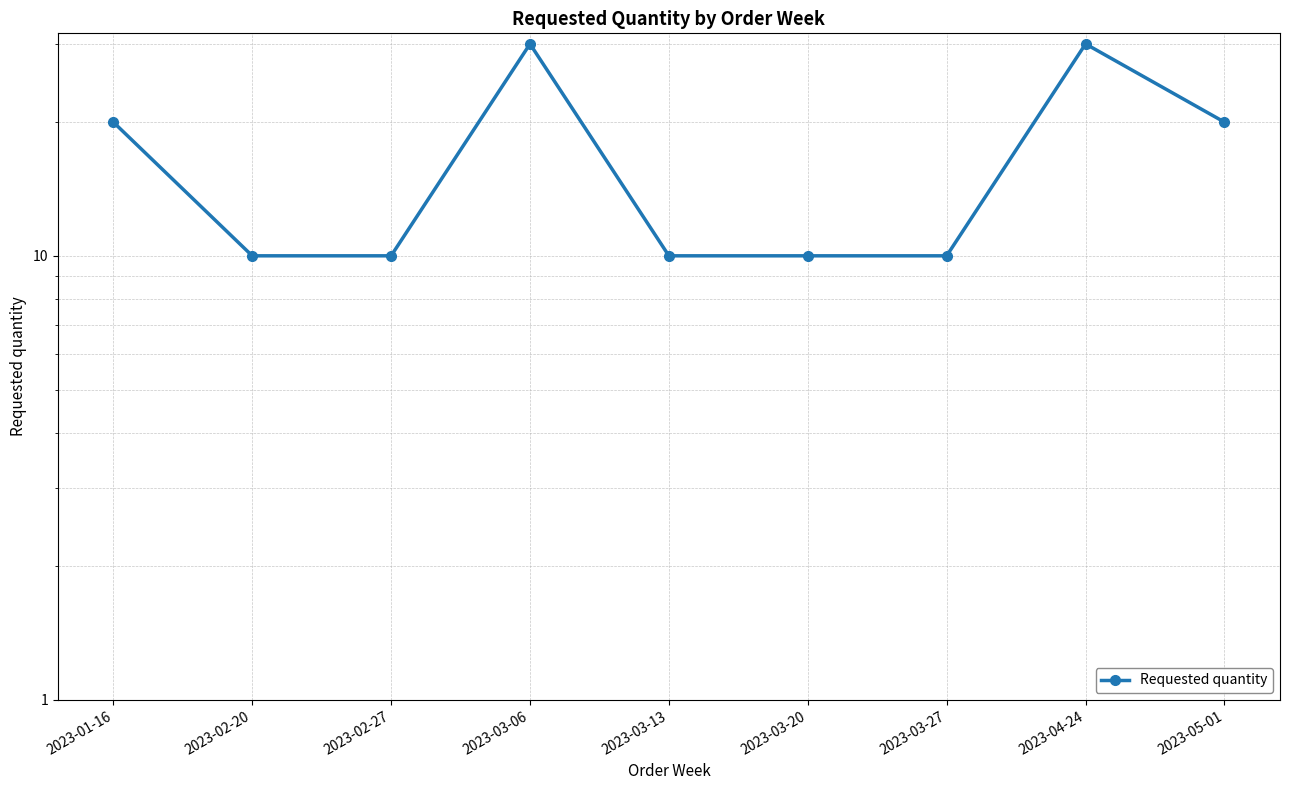

Which has a higher value, 2023-03-13 or 2023-02-20?

2023-03-13